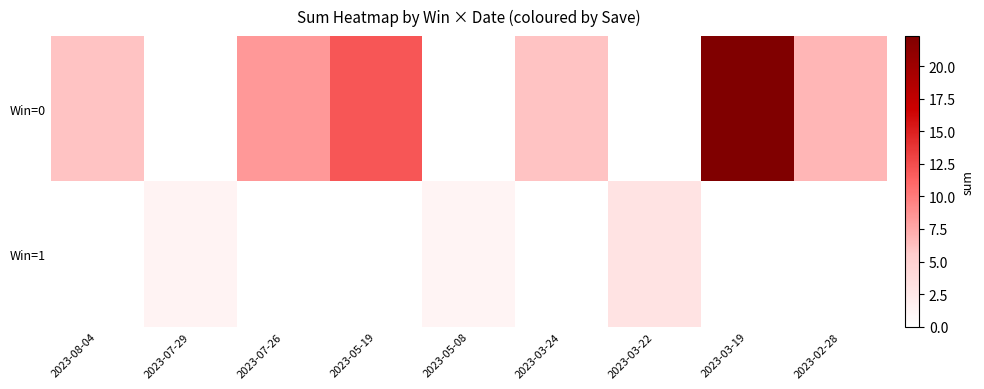

Which series has the largest total across all categories?

Win=0